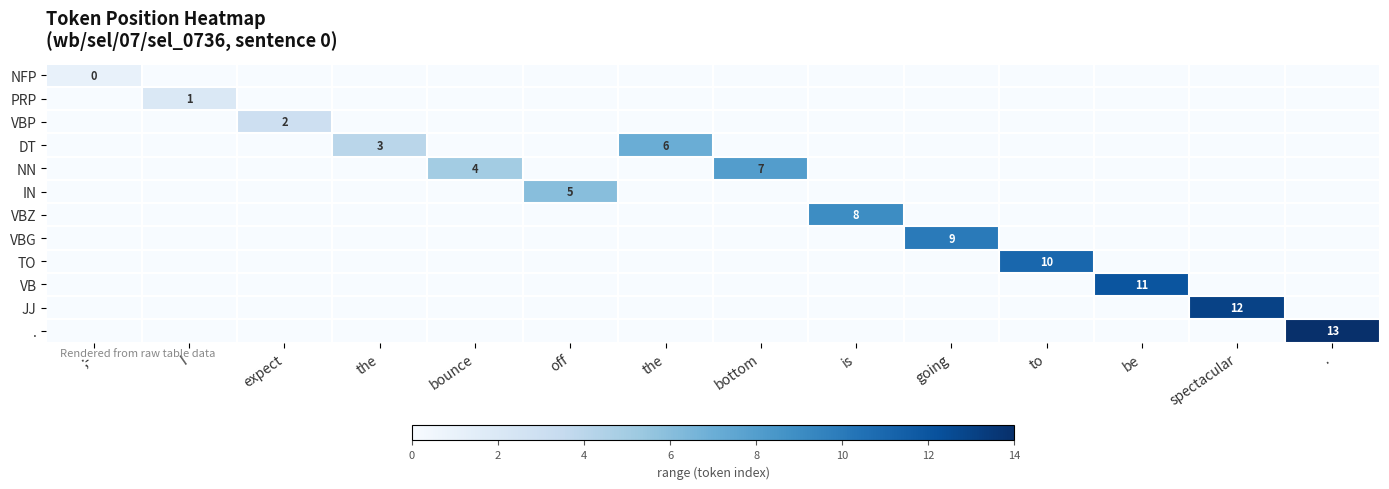

Which category has the lowest value in the IN series?

;-